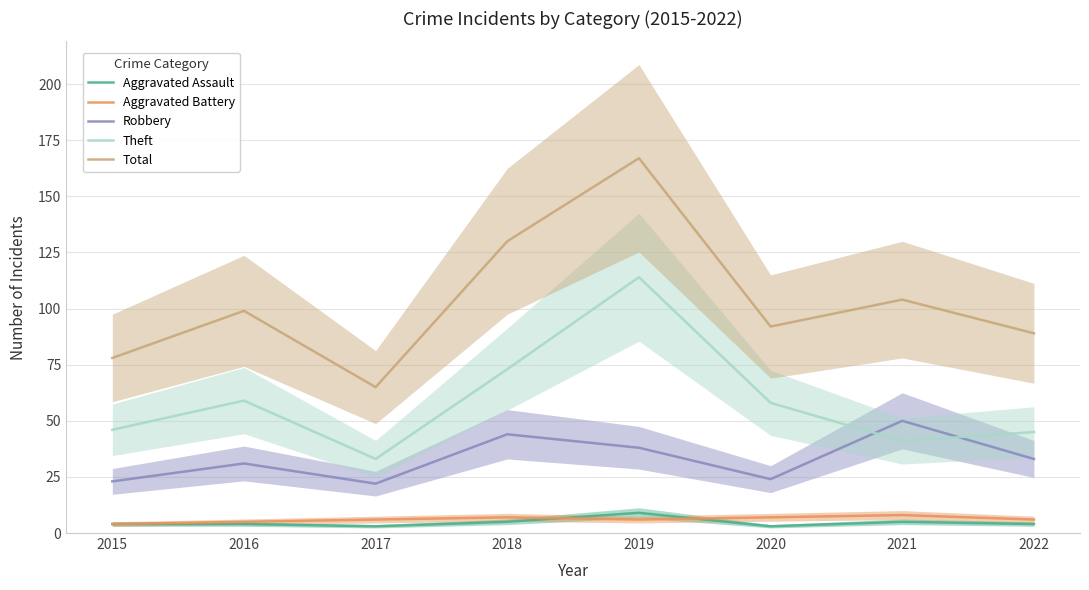

True or false: Total and Robbery intersect in this chart.

False